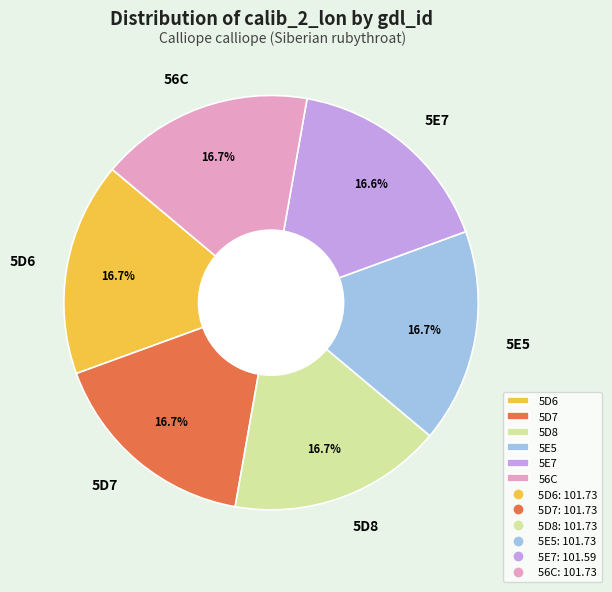

Count the number of slices in the pie.

6